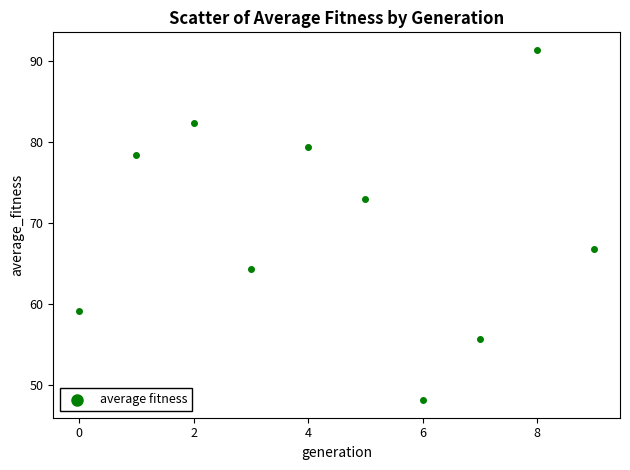

What is the average Y value?

69.8